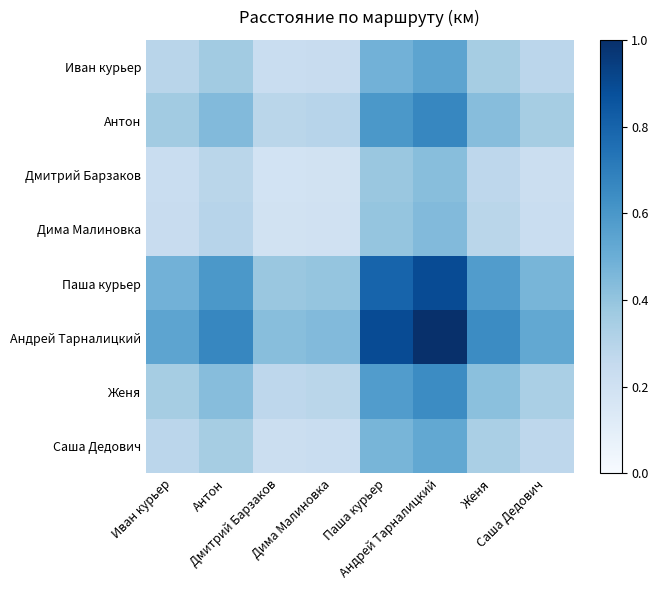

What is the maximum value shown in the chart?

1.0